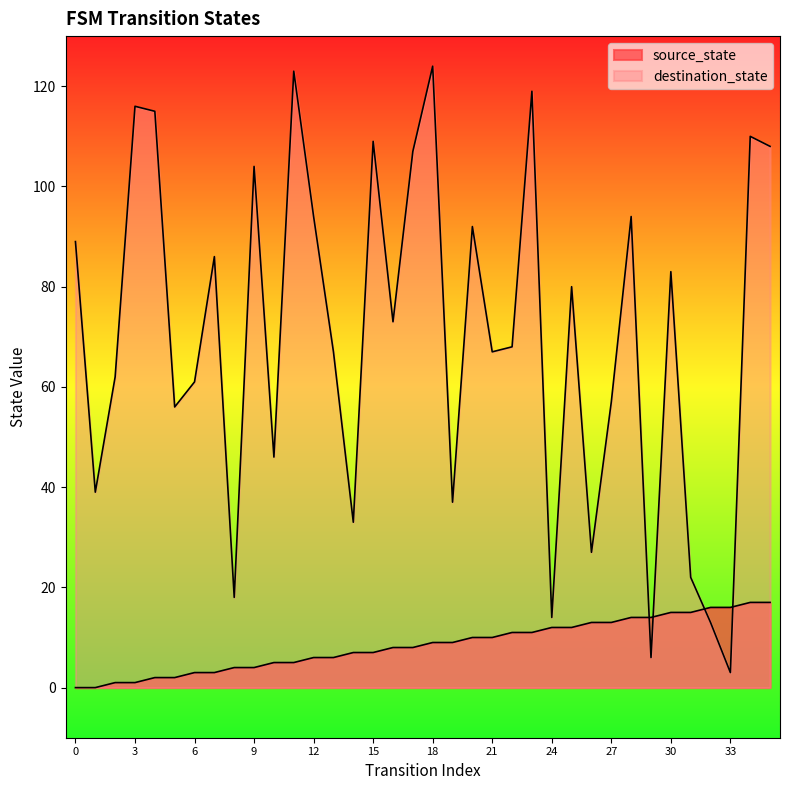

How many lines are shown in the chart?

2